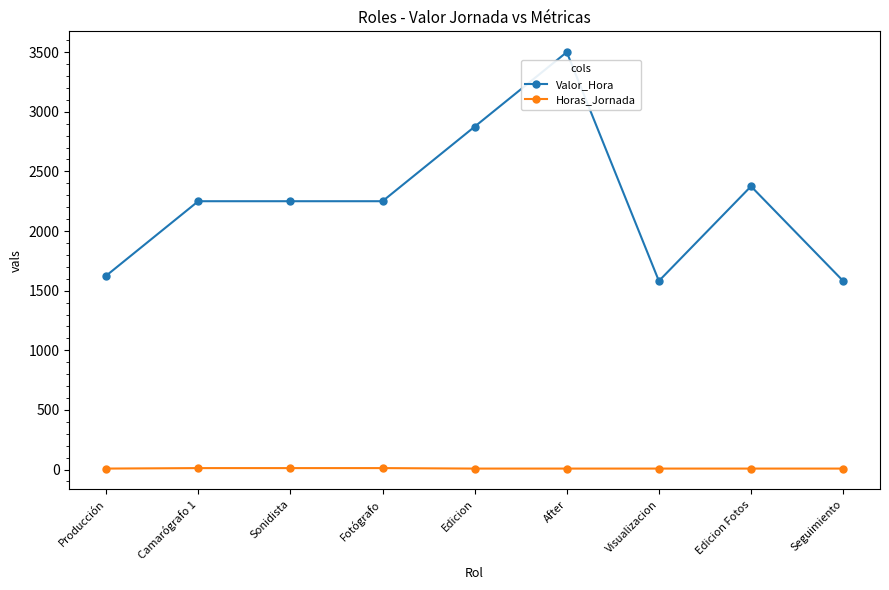

True or false: Valor_Hora and Horas_Jornada cross at least once.

False